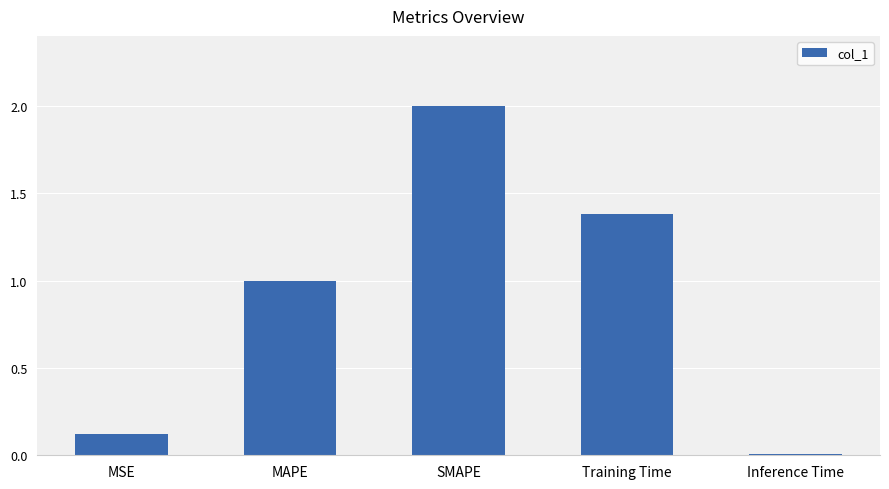

List the labels in order of value, largest first.

SMAPE, Training Time, MAPE, MSE, Inference Time